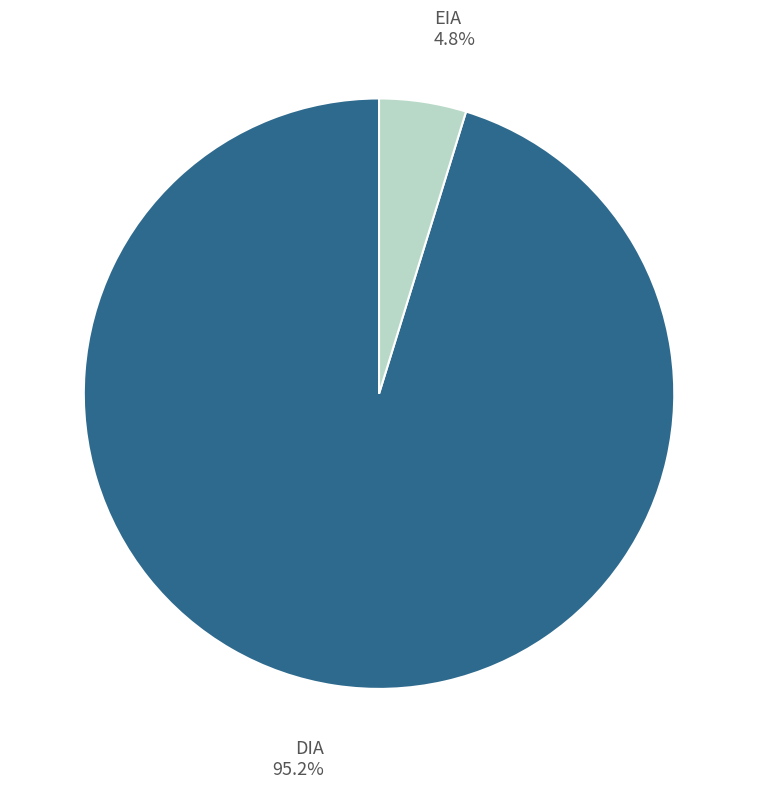

What portion of the pie excludes DIA?

4.8%